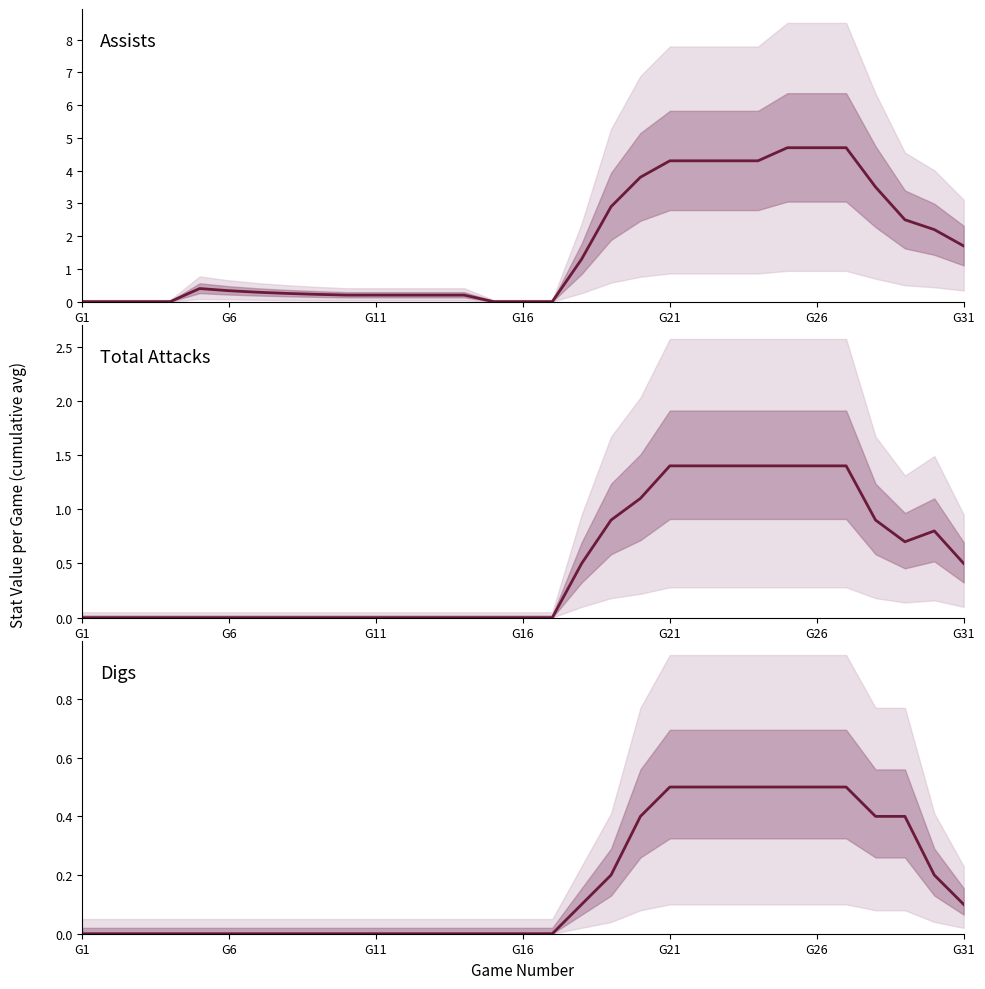

Which series has the largest range (max minus min)?

Assists